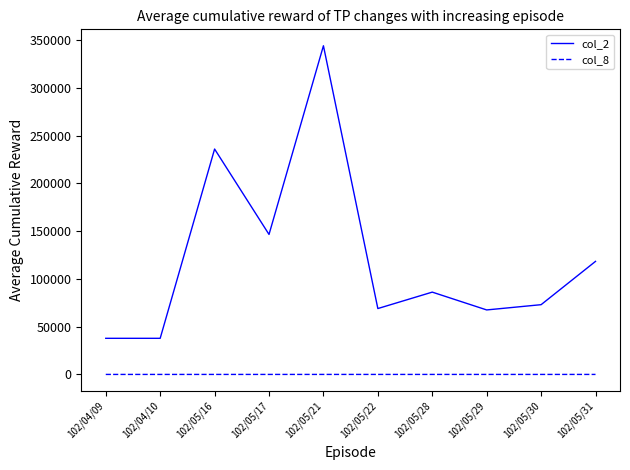

Which series has the widest spread of values?

col_2